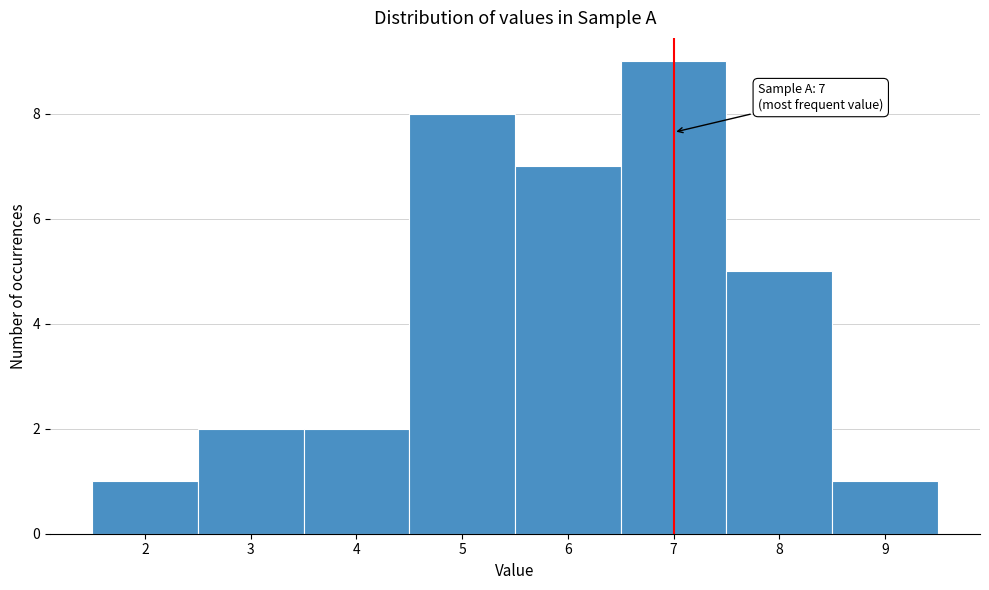

Which range on the x-axis has the tallest bar?

6.5 to 7.5